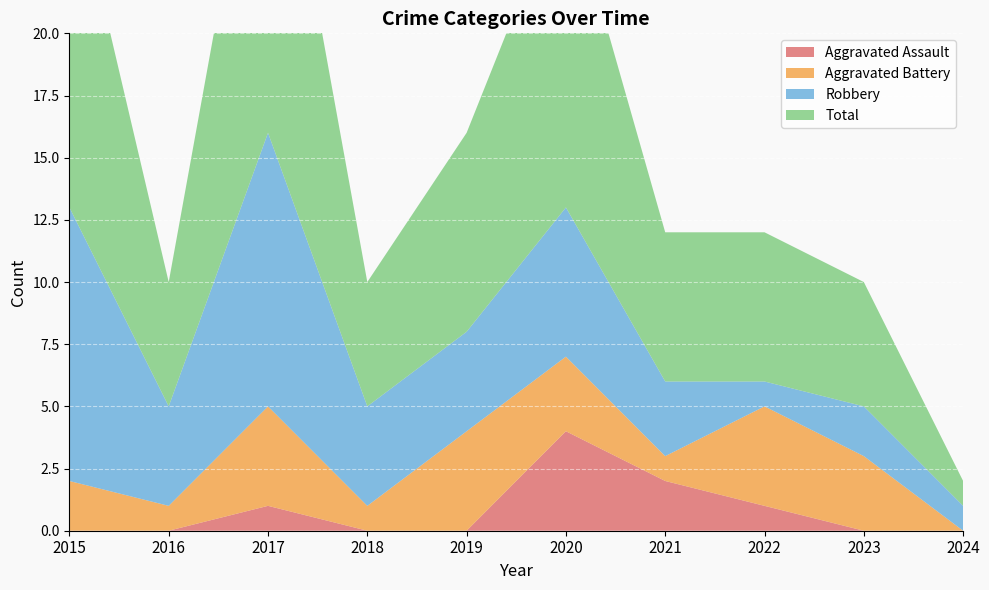

Reading left to right, transcribe all the data shown in this chart.

Aggravated Assault: 2015=0	2016=0	2017=1	2018=0	2019=0	2020=4	2021=2	2022=1	2023=0	2024=0
Aggravated Battery: 2015=2	2016=1	2017=4	2018=1	2019=4	2020=3	2021=1	2022=4	2023=3	2024=0
Robbery: 2015=11	2016=4	2017=11	2018=4	2019=4	2020=6	2021=3	2022=1	2023=2	2024=1
Total: 2015=14	2016=5	2017=16	2018=5	2019=8	2020=13	2021=6	2022=6	2023=5	2024=1